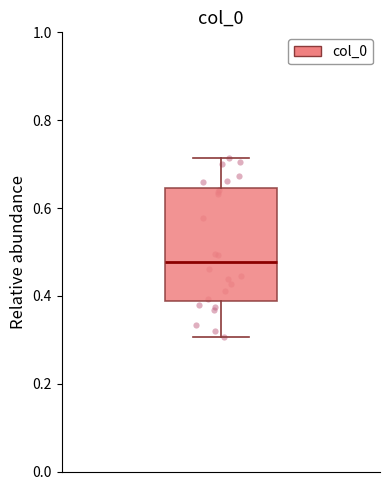

Where does the upper whisker of the box end on the y-axis? The values are not printed on the chart, so give them approximately, as read against the axis.

0.72